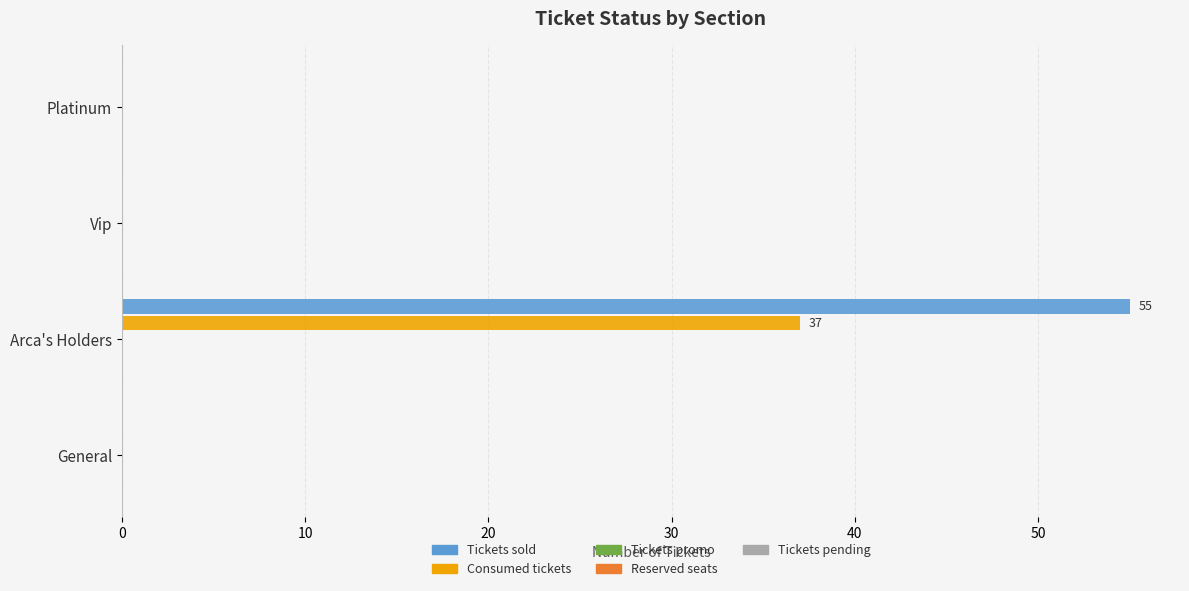

What is the greatest value displayed?

55